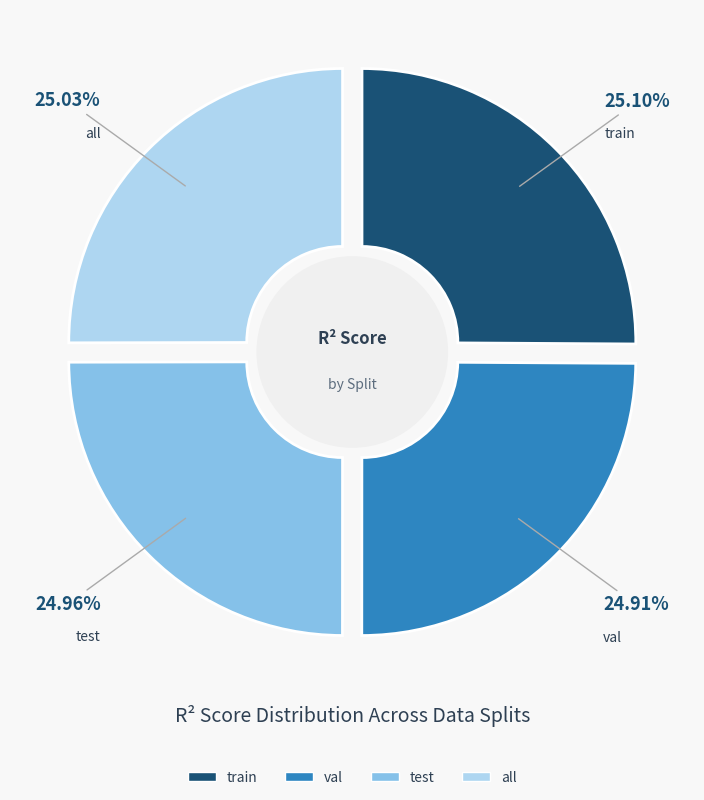

Is val the majority of the pie?

No